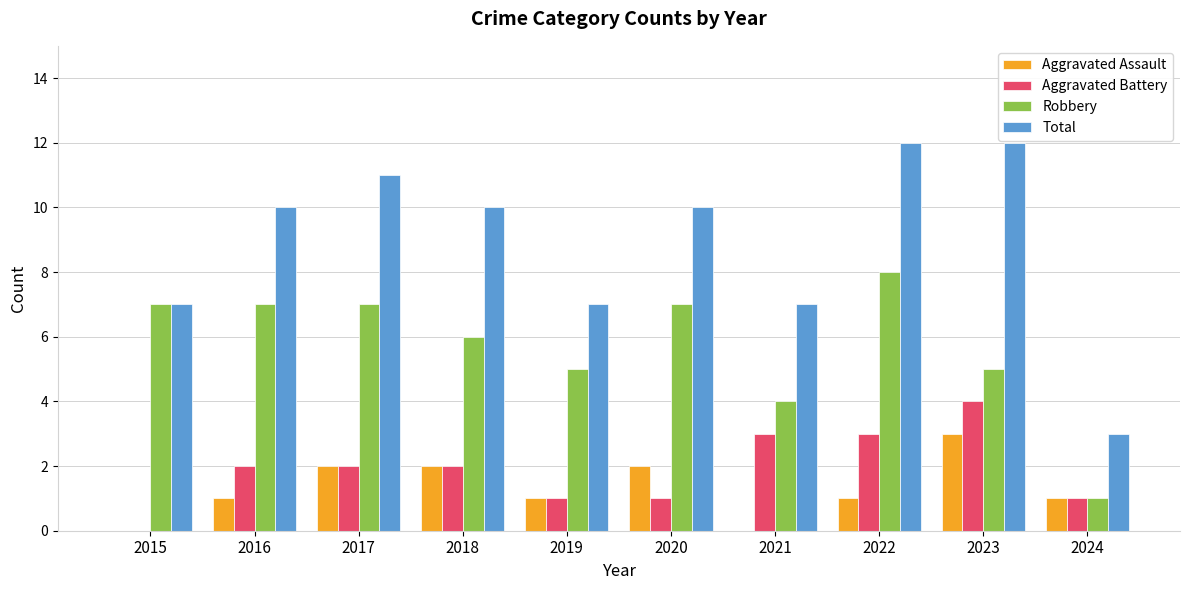

What is the sum of the Robbery values at 2017 and 2015?

14